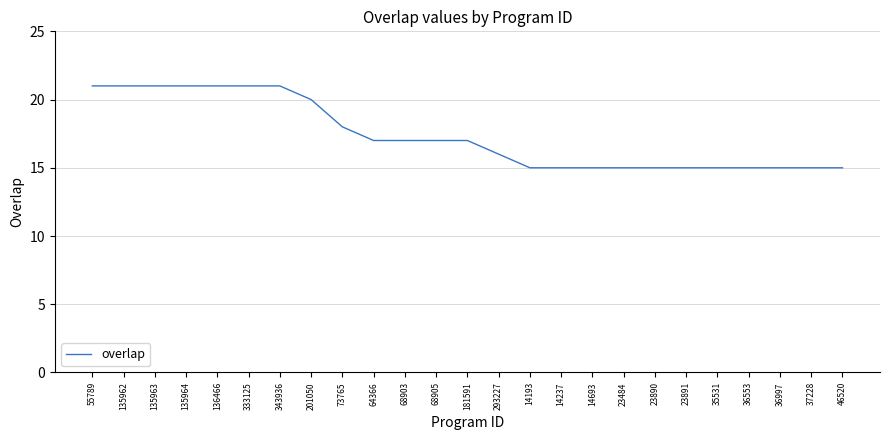

What is the sum of all values?

434